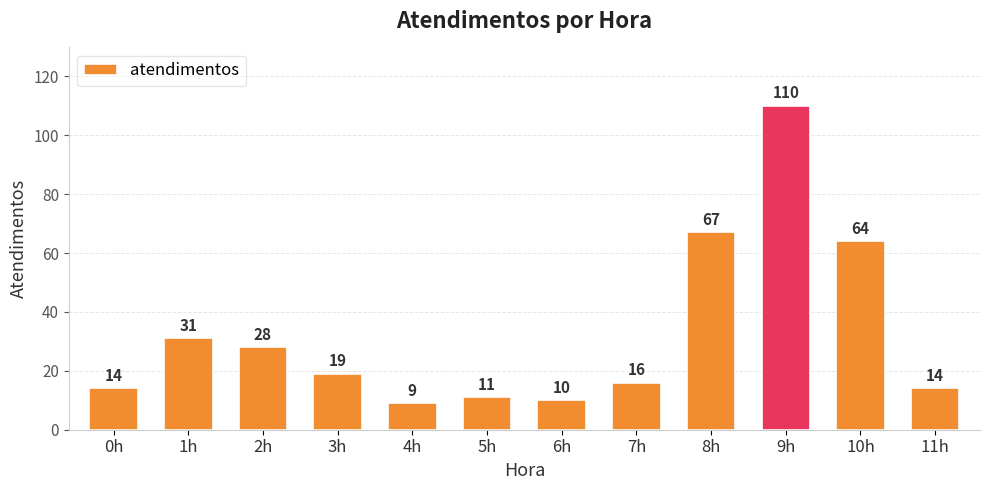

What is the label of the 1st bar from the left?

0h